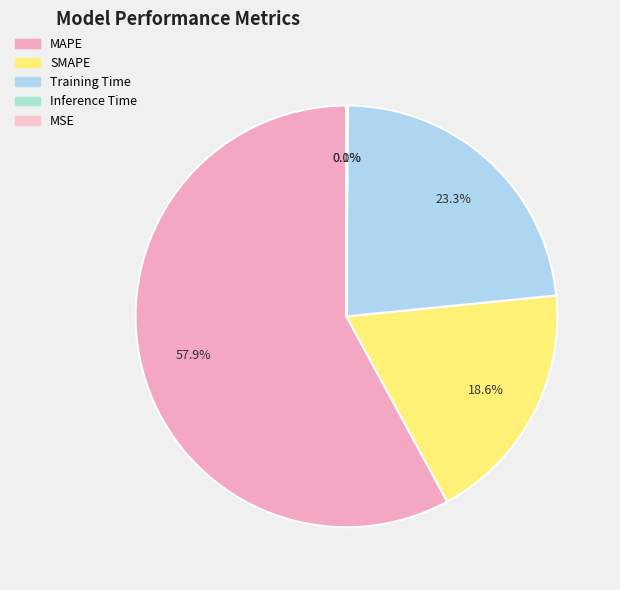

Combined, what portion of the pie is Inference Time and SMAPE?

18.7%